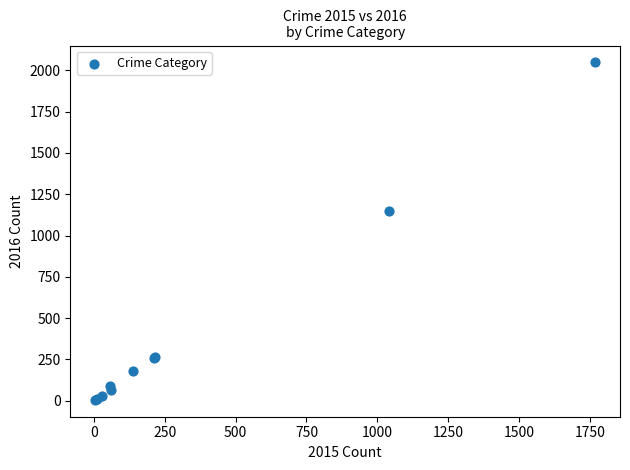

What Y value in the scatter plot is closest to 1026?

1151